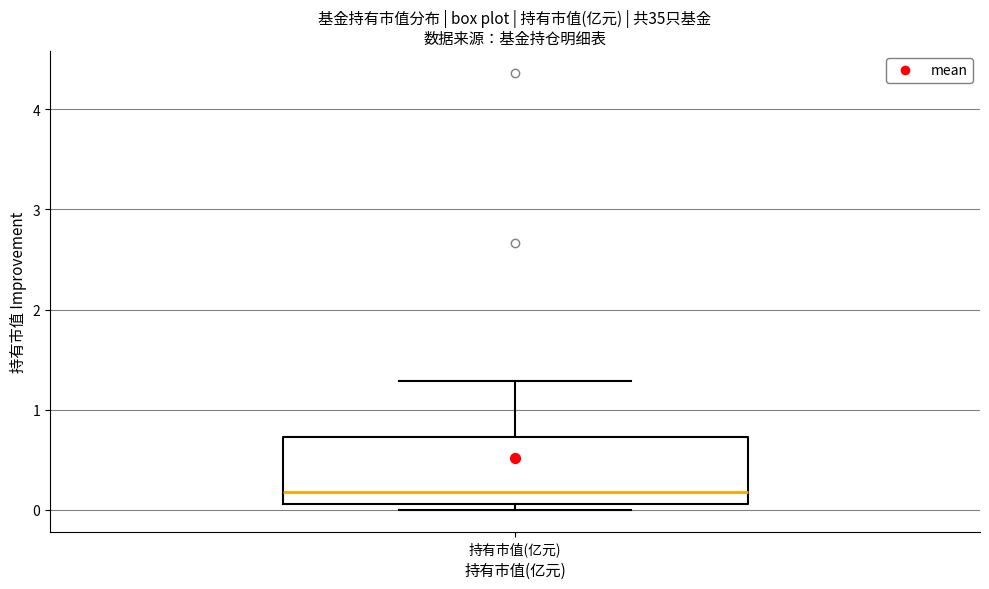

Read this box plot against the y-axis: the position of the median line, the range covered by the box, and the ends of both whiskers. The values are not printed on the chart, so give them approximately, as read against the axis.

median 0.2, box 0.1 to 0.7, whiskers 0.0 to 1.3